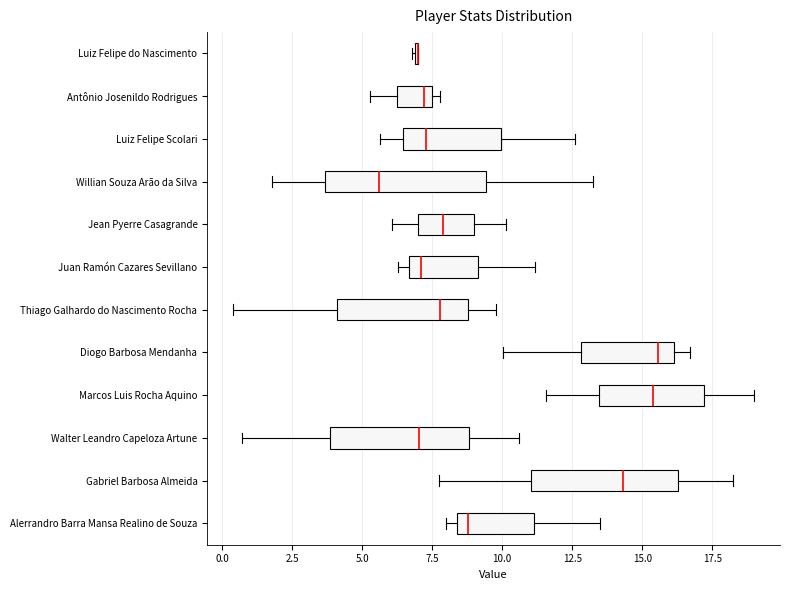

Reading bottom to top, read every box against the x-axis: the position of its median line, the range the box covers, and the ends of its whiskers. The values are not printed on the chart, so give them approximately, as read against the axis.

Alerrandro Barra Mansa Realino de Souza: median 9.0, box 8.5 to 11.0, whiskers 8.0 to 13.5
Gabriel Barbosa Almeida: median 14.5, box 11.0 to 16.5, whiskers 8.0 to 18.5
Walter Leandro Capeloza Artune: median 7.0, box 4.0 to 9.0, whiskers 0.5 to 10.5
Marcos Luis Rocha Aquino: median 15.5, box 13.5 to 17.0, whiskers 11.5 to 19.0
Diogo Barbosa Mendanha: median 15.5, box 13.0 to 16.0, whiskers 10.0 to 16.5
Thiago Galhardo do Nascimento Rocha: median 8.0, box 4.0 to 9.0, whiskers 0.5 to 10.0
Juan Ramón Cazares Sevillano: median 7.0, box 6.5 to 9.0, whiskers 6.5 (just left of the box's left edge) to 11.0
Jean Pyerre Casagrande: median 8.0, box 7.0 to 9.0, whiskers 6.0 to 10.0
Willian Souza Arão da Silva: median 5.5, box 3.5 to 9.5, whiskers 2.0 to 13.0
Luiz Felipe Scolari: median 7.5, box 6.5 to 10.0, whiskers 5.5 to 12.5
Antônio Josenildo Rodrigues: median 7.0, box 6.5 to 7.5, whiskers 5.5 to 8.0
Luiz Felipe do Nascimento: box collapsed to a line at 7.0, whiskers 7.0 to 7.0